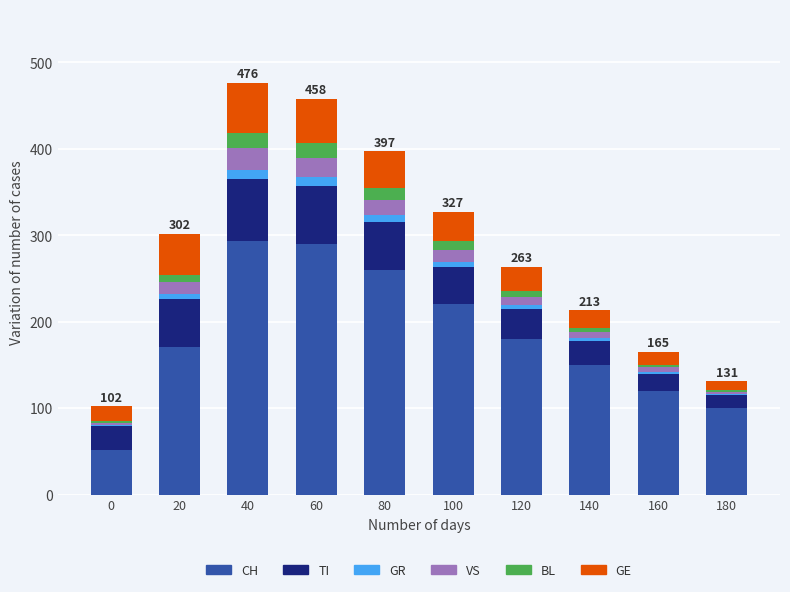

Does the chart contain stacked bars?

Yes